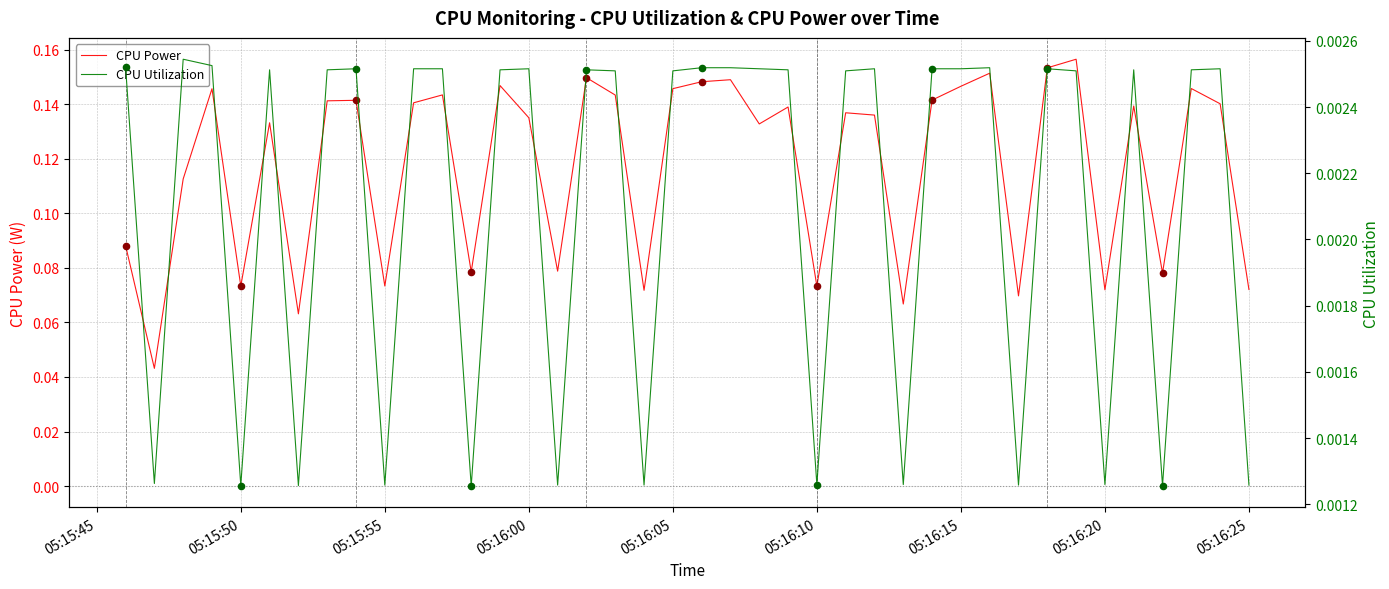

Is the value of CPU Power at 35 greater than the value of CPU Utilization at 10?

Yes